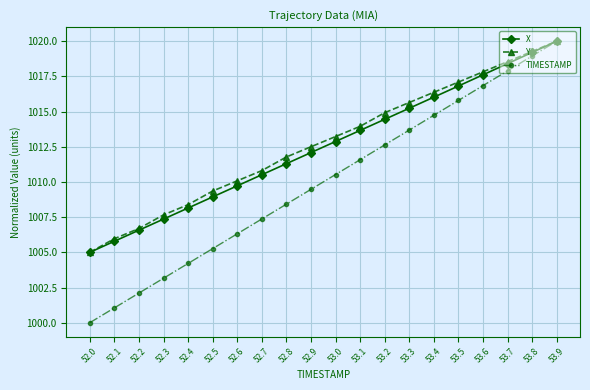

What position from the left is 53.4?

15